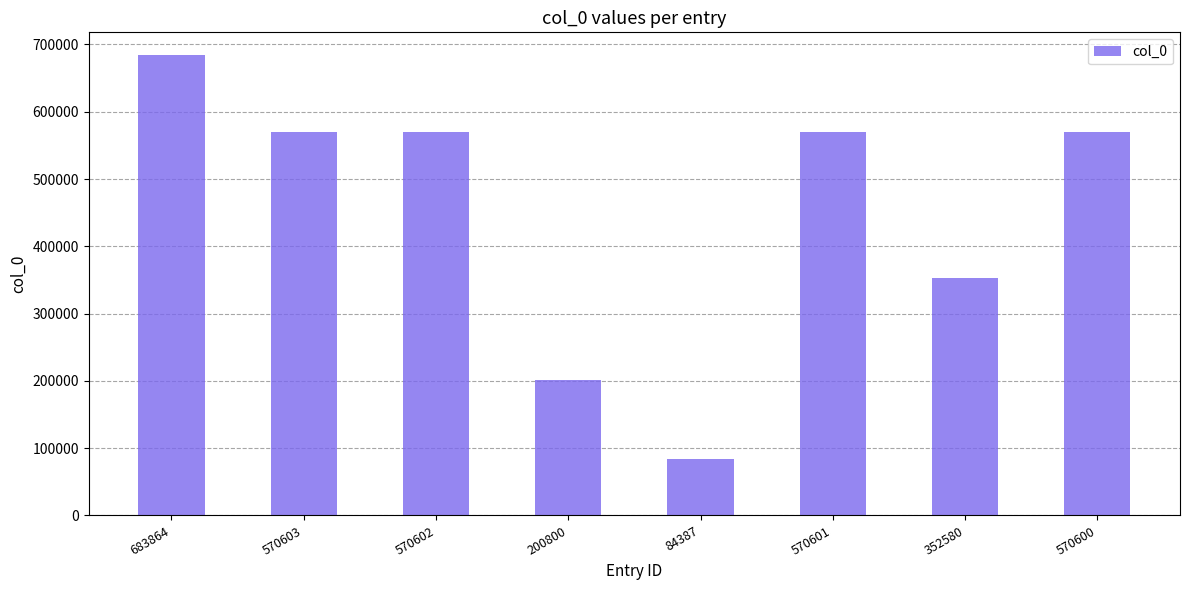

What is the label of the 1st bar from the left?

683864